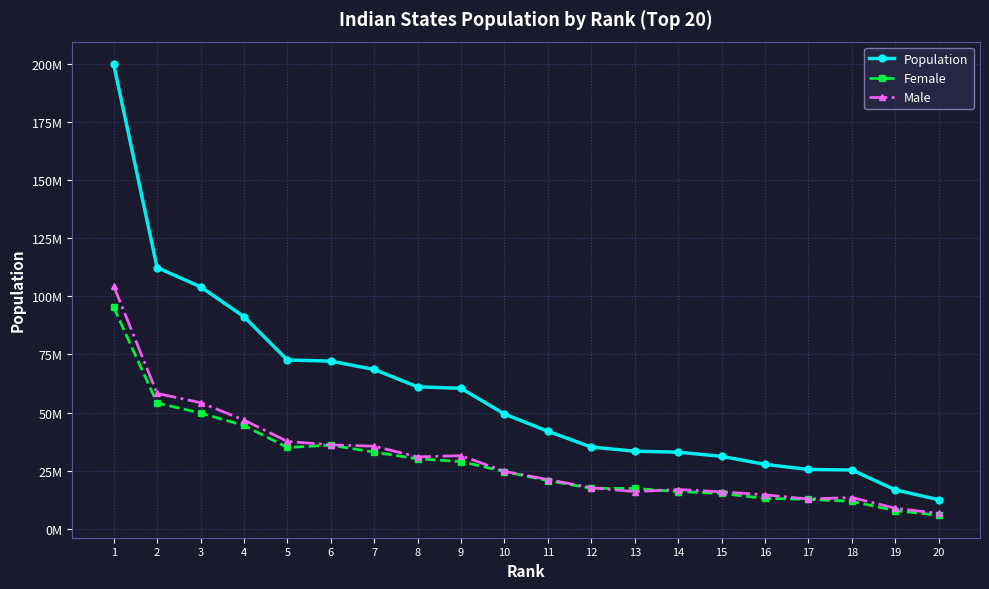

The Population series shows 19380920 at 14. True or false?

False